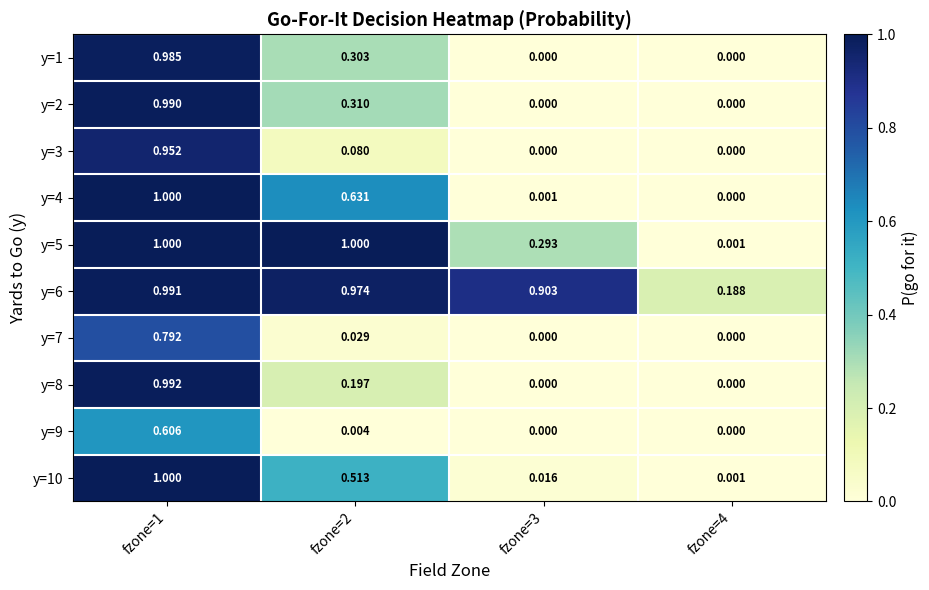

What is the total value across all series at fzone=1?

9.3